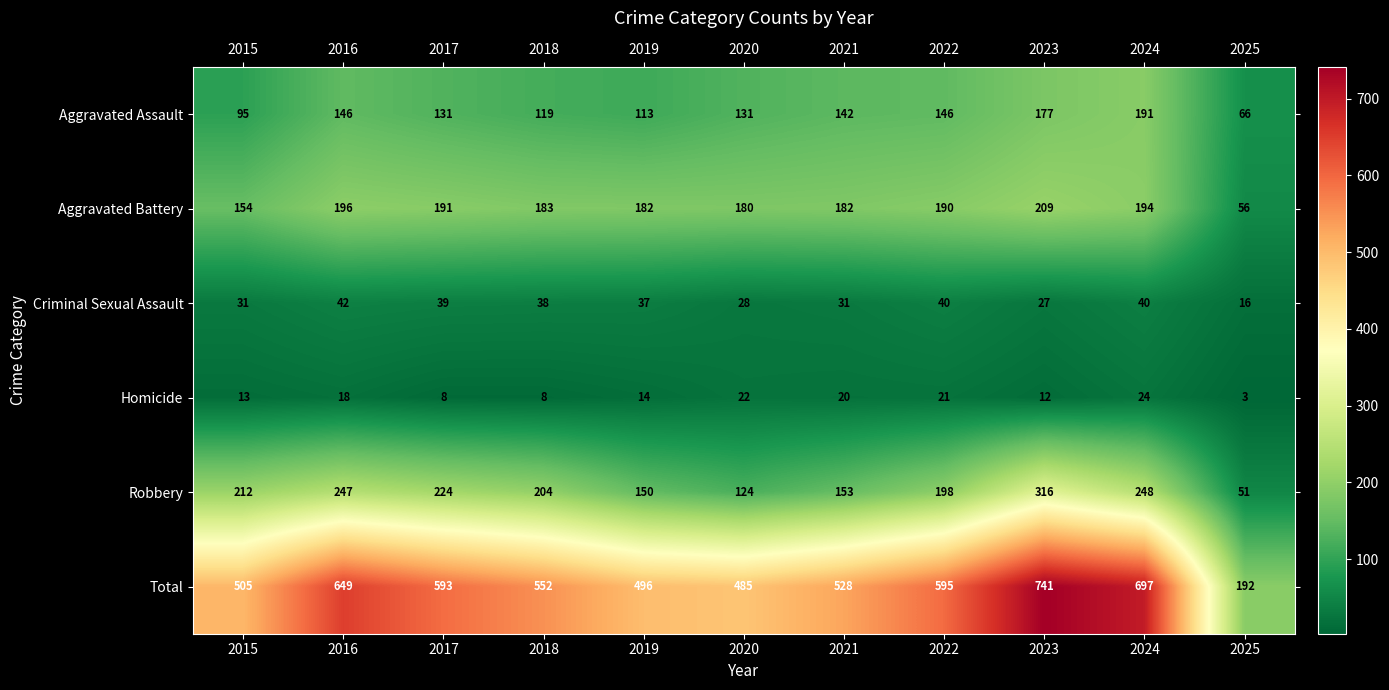

Rank the series by their maximum value, from lowest to highest.

Homicide, Criminal Sexual Assault, Aggravated Assault, Aggravated Battery, Robbery, Total